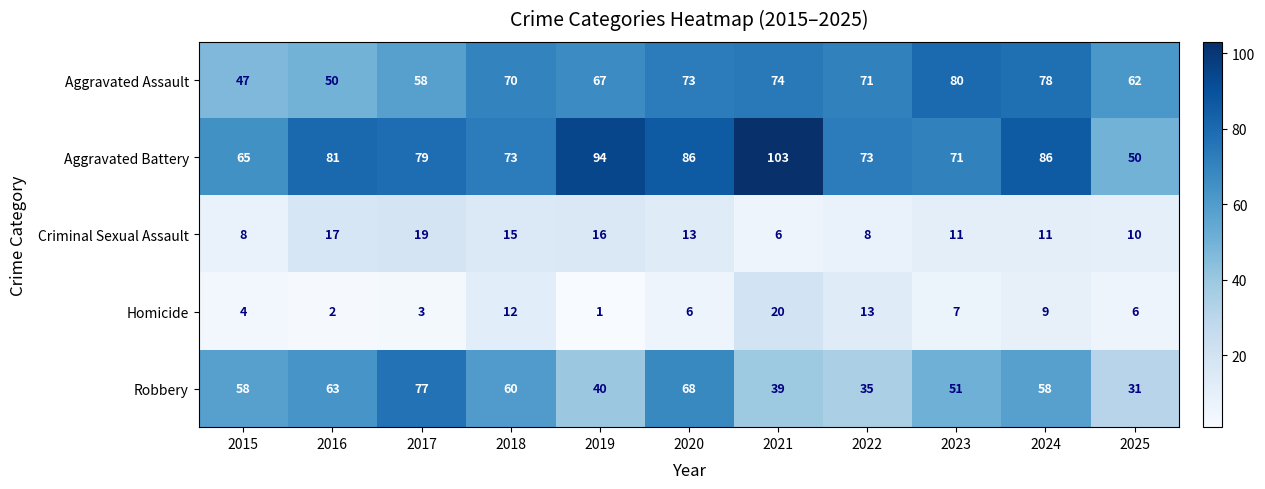

What value does the Aggravated Battery series have at 2023?

71